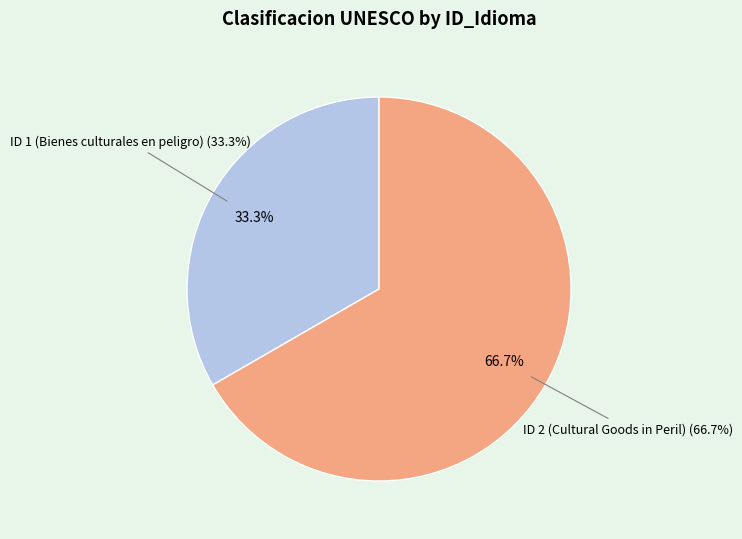

True or false: Clasificacion ID 2 accounts for 60% of the total.

False